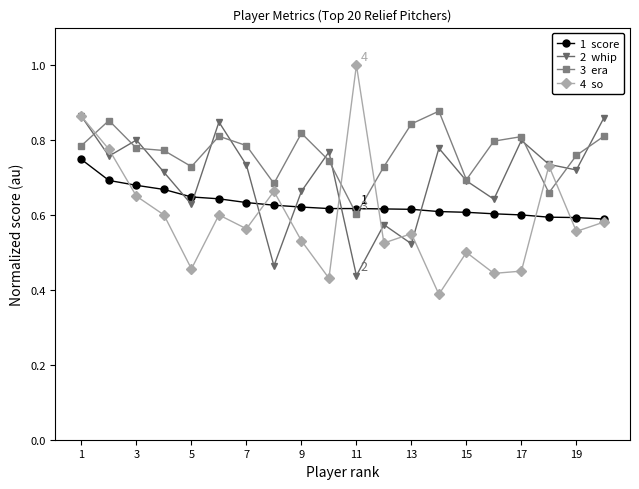

What is the greatest value displayed?

1.0